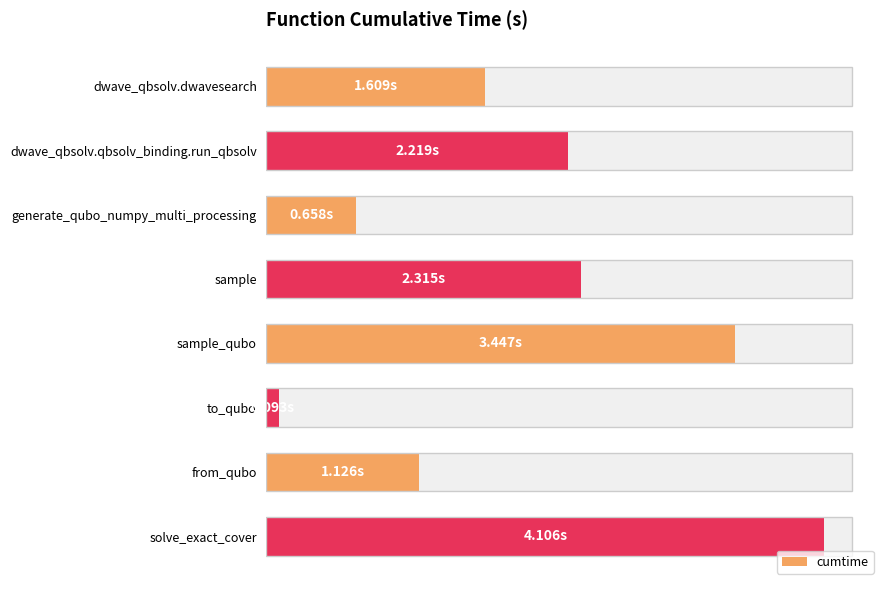

Reading left to right, what are all the values shown in this chart?

1.6	2.2	0.7	2.3	3.4	0.1	1.1	4.1